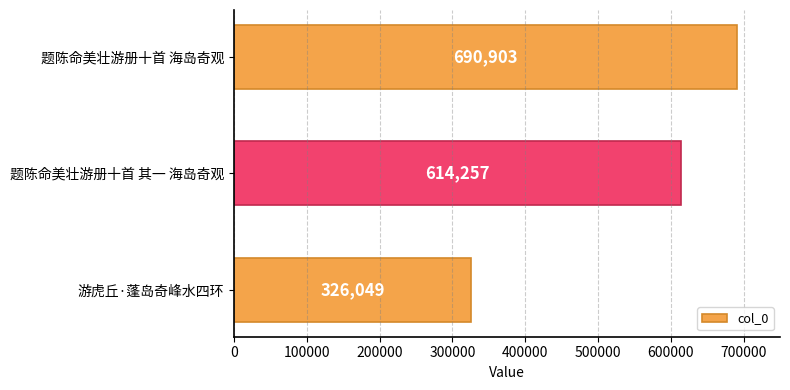

Are the bars grouped side by side (vs. stacked)?

No